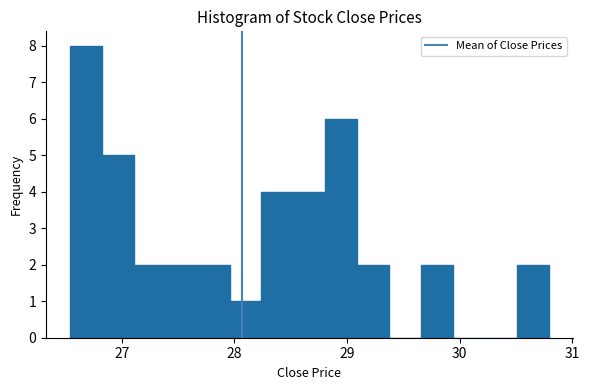

Read against the x-axis, roughly where is the centre of the tallest bar?

26.7